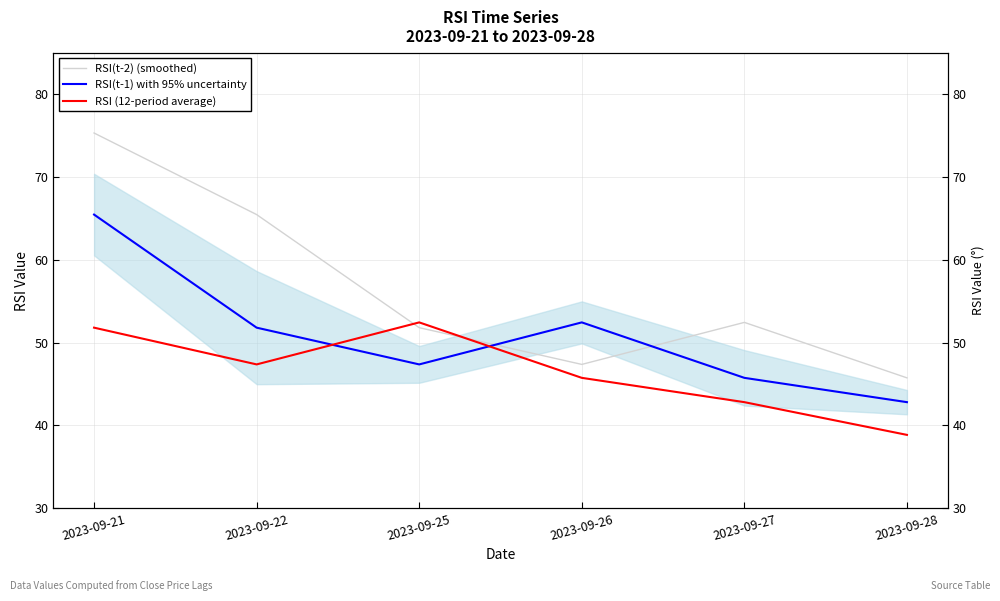

How many intersections are there between RSI (12-period average) and RSI(t-1) with 95% uncertainty?

2